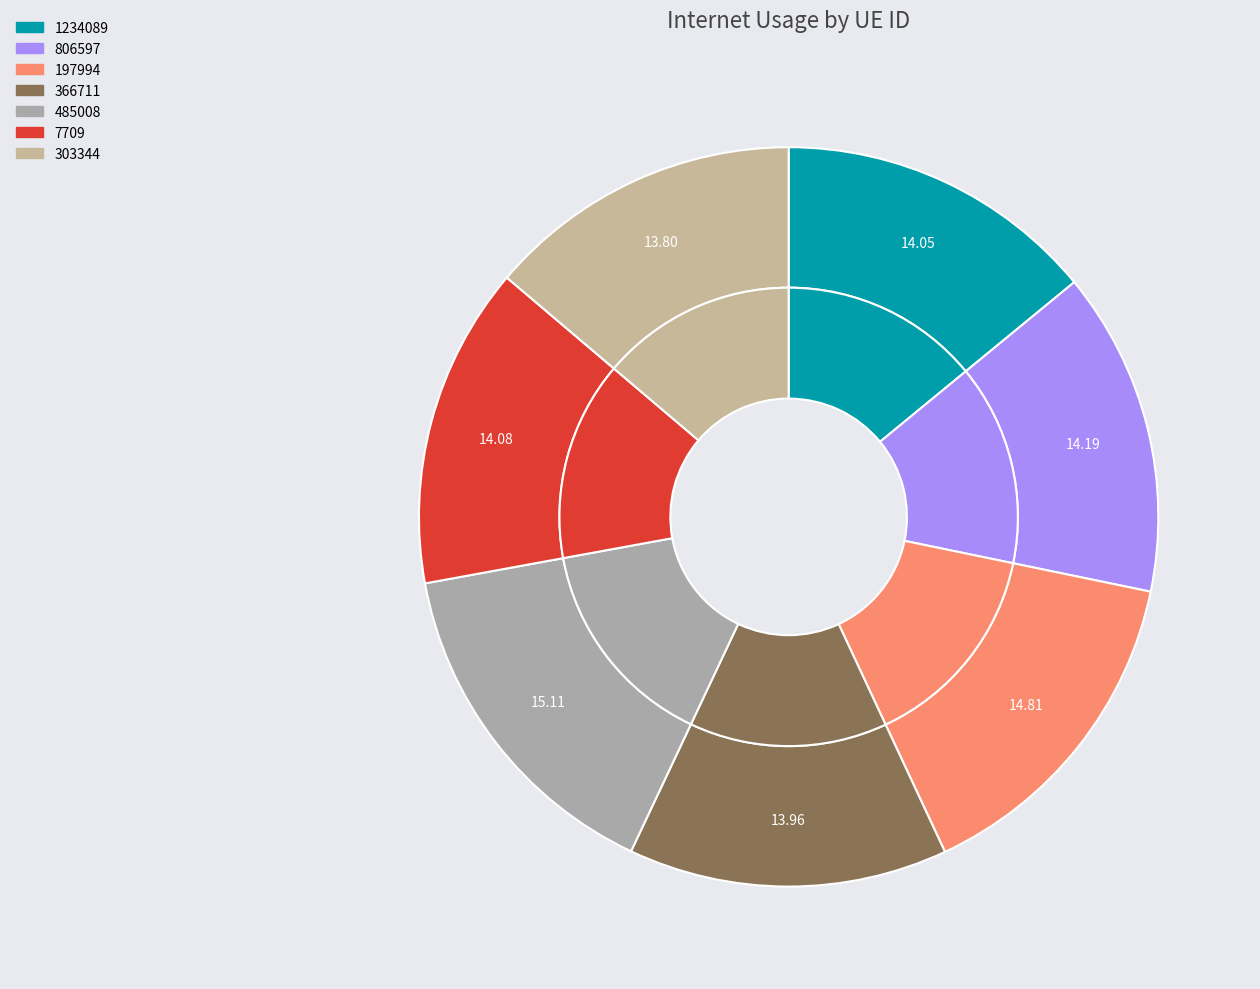

What is the largest slice in the pie chart?

485008